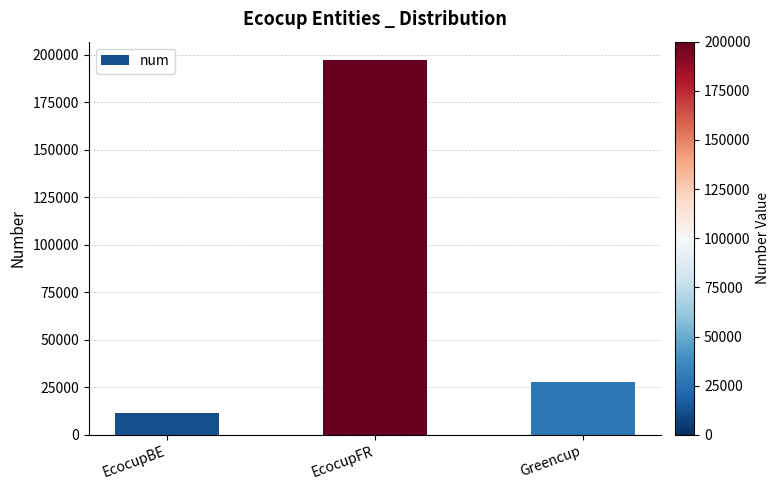

What is the average value?

78722